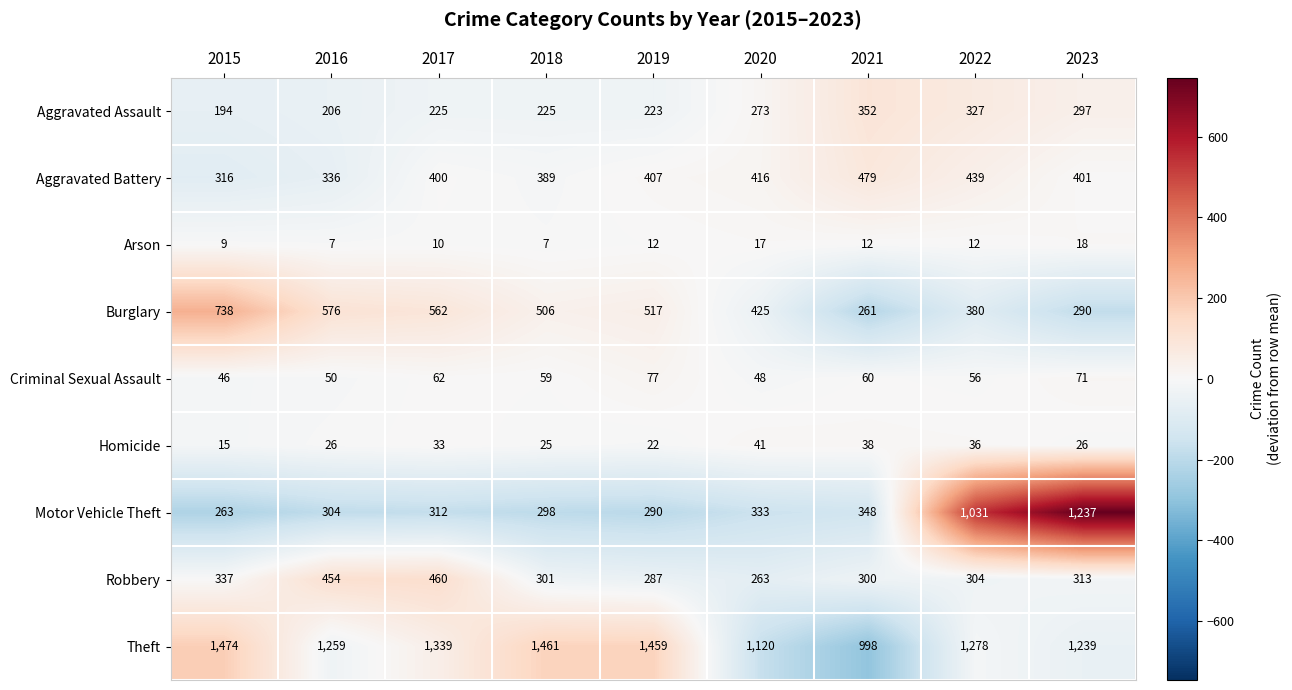

Which series has the widest spread of values?

Motor Vehicle Theft